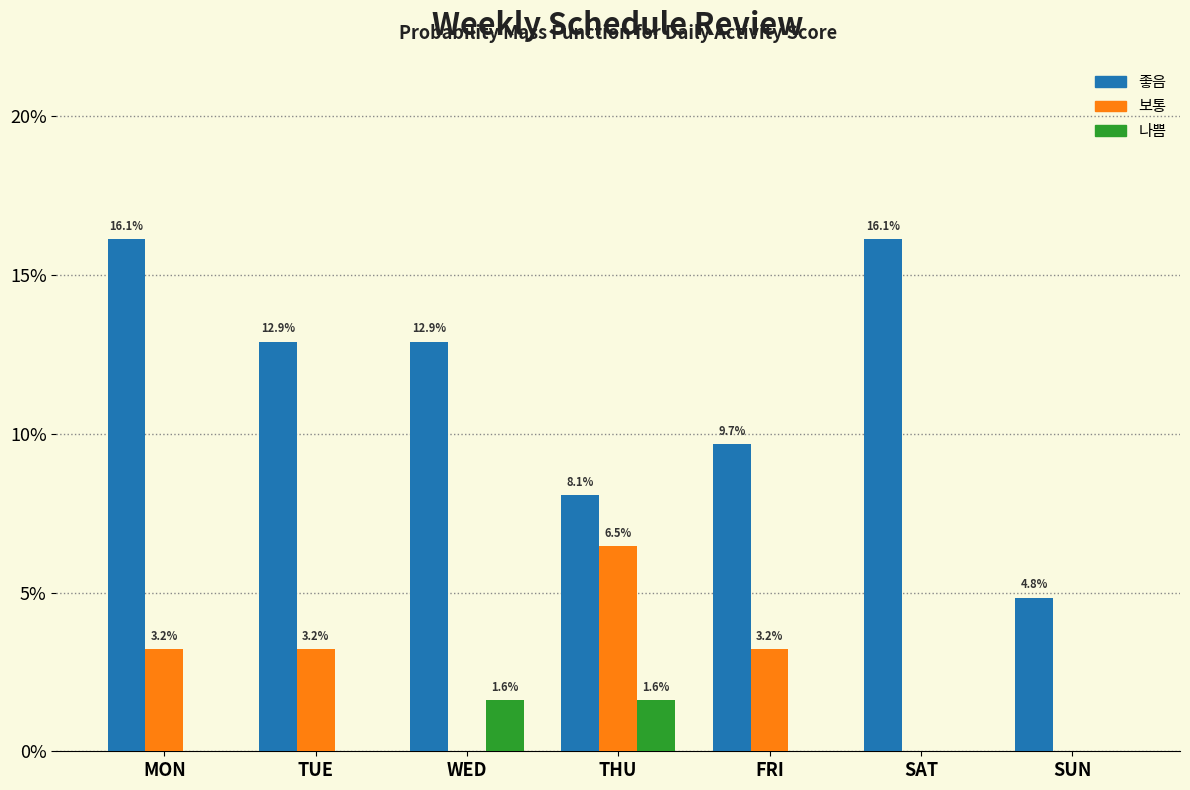

What are all the series names shown in the legend?

좋음, 보통, 나쁨